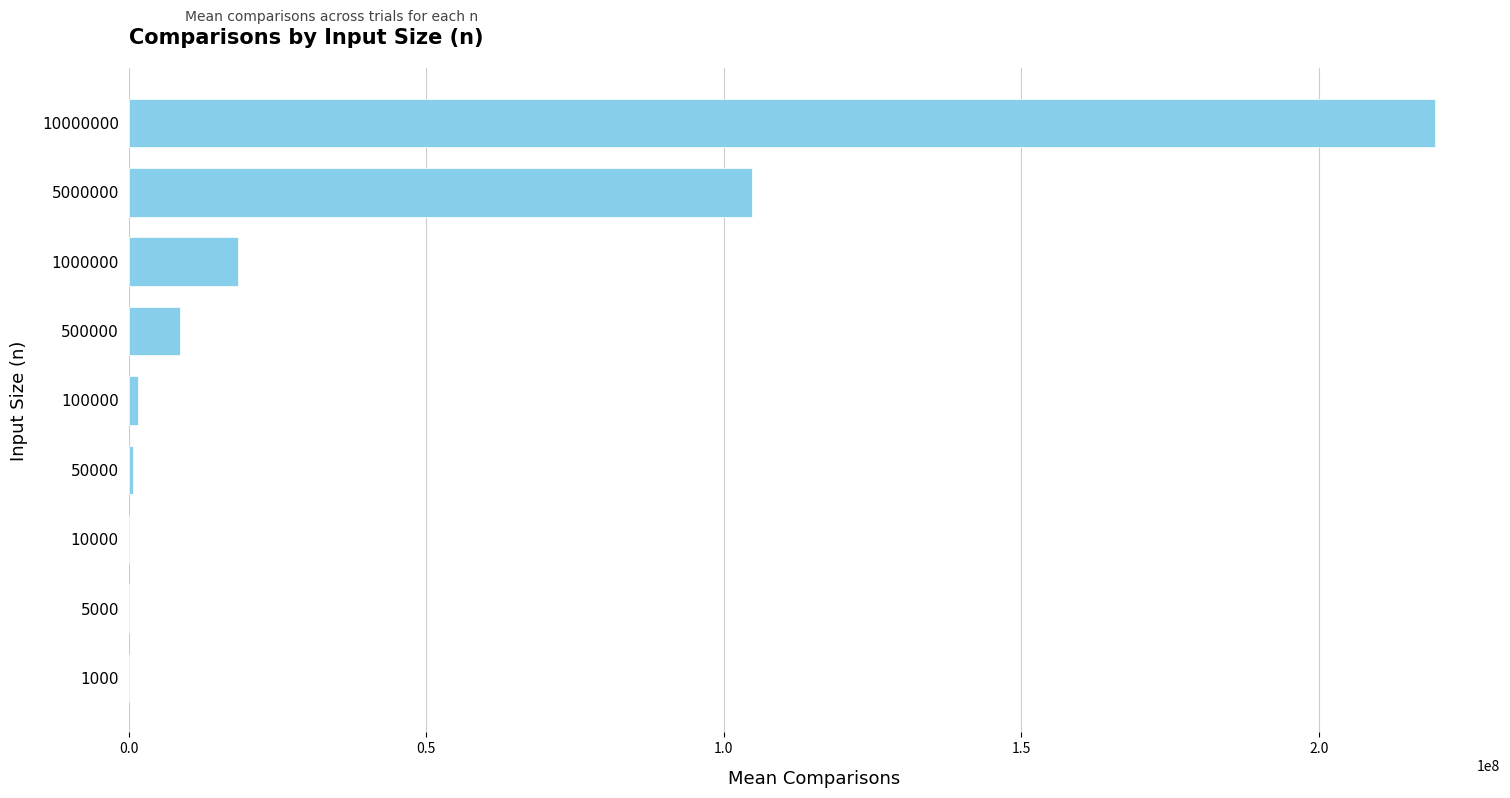

Which category has the highest value across all series?

10000000